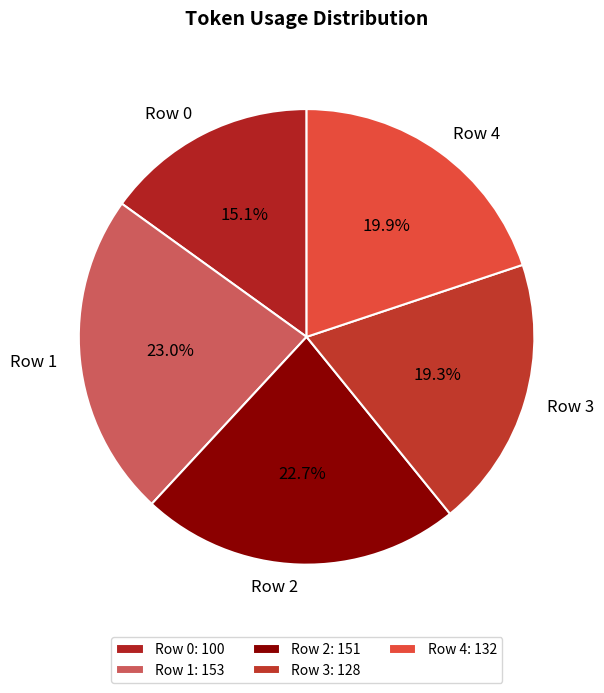

Is the sum of Row 2 and Row 3 greater than half?

No